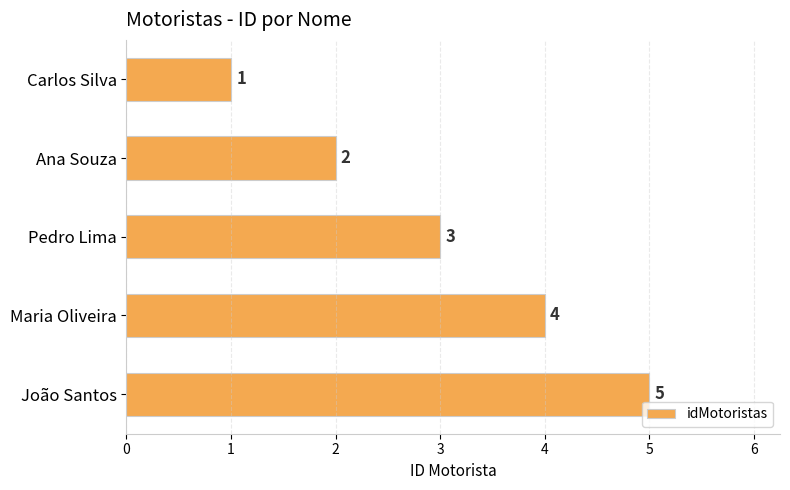

Approximately how many times larger is the value at Maria Oliveira compared to Ana Souza?

2.0